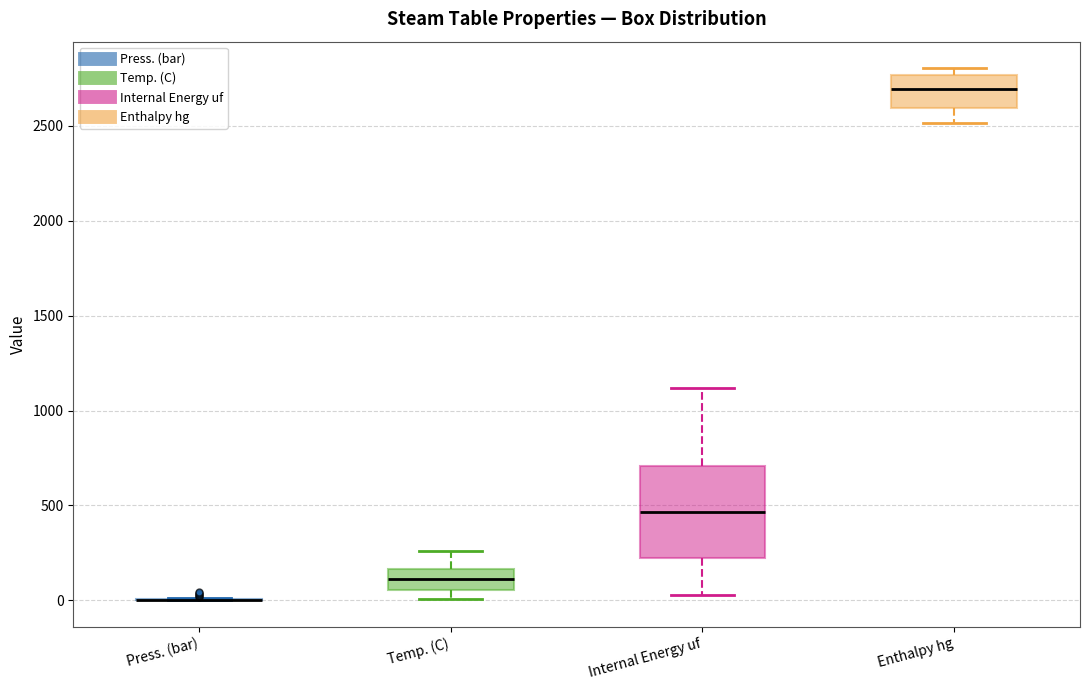

Which box is the tallest, from its lower edge to its upper edge?

Internal Energy uf